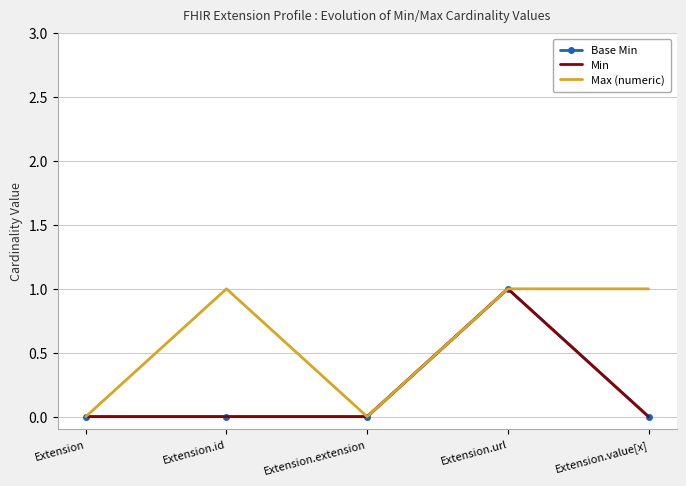

Reading left to right, what are all the values shown in this chart?

Base Min: 0	0	0	1	0
Min: 0	0	0	1	0
Max (numeric): 0	1	0	1	1